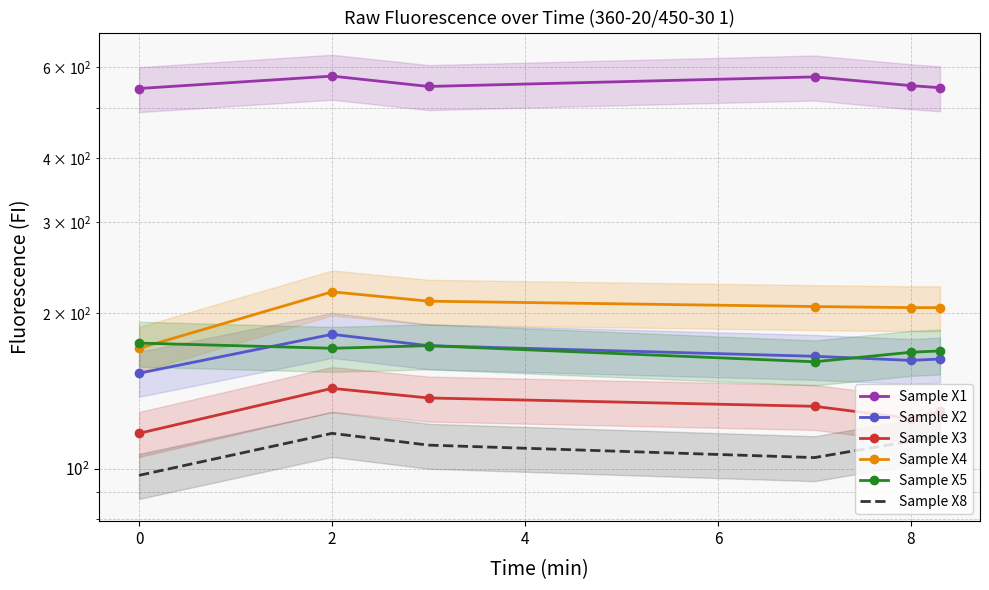

Reading left to right, what are all the values shown in this chart?

Sample X1: 545	576	550	574	552	547
Sample X2: 153	182	173	165	162	163
Sample X3: 117	143	137	132	125	129
Sample X4: 171	220	211	206	205	205
Sample X5: 175	171	173	161	168	169
Sample X8: 97	117	111	105	113	115